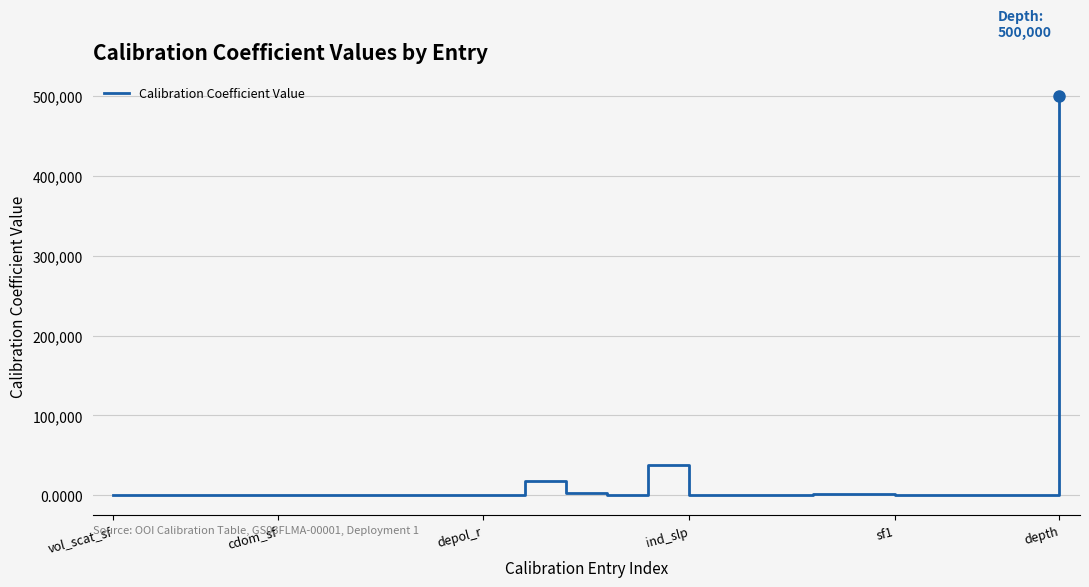

True or false: there are more than 2 points higher than both neighbors.

True